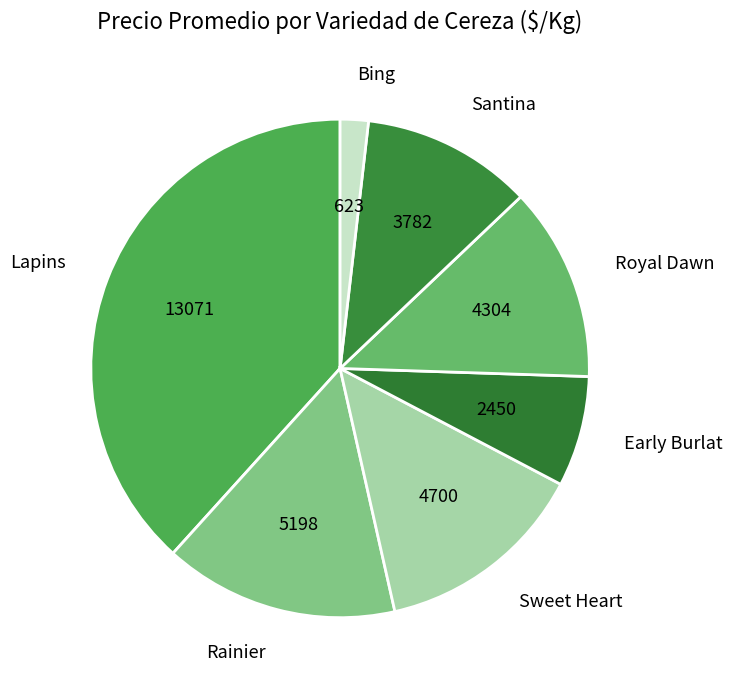

How many segments does this pie chart have?

7